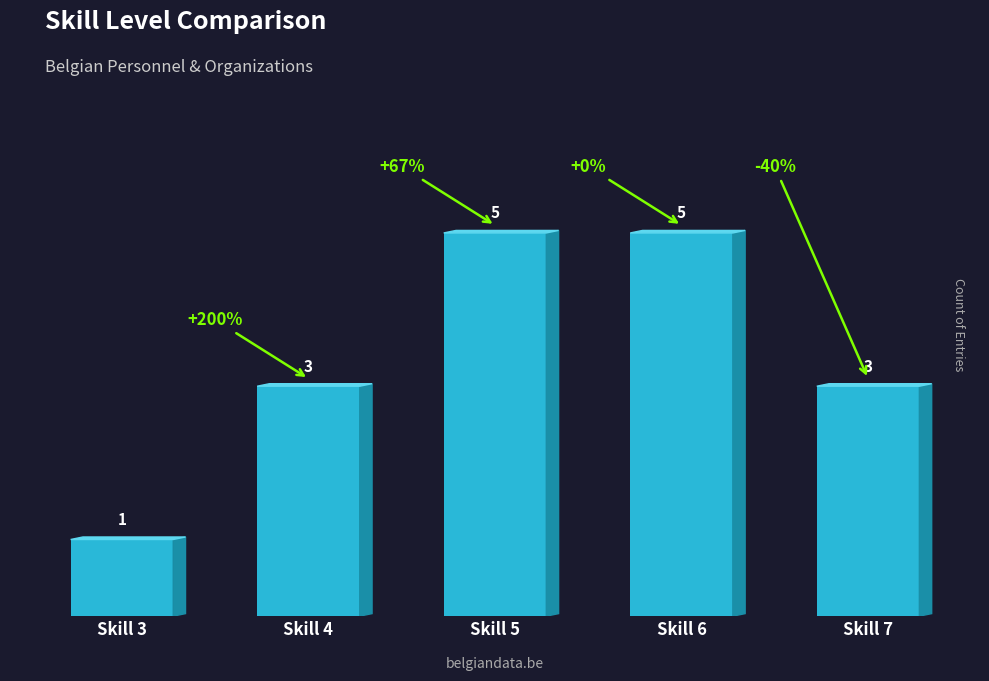

What value does the data have at Skill 6?

5